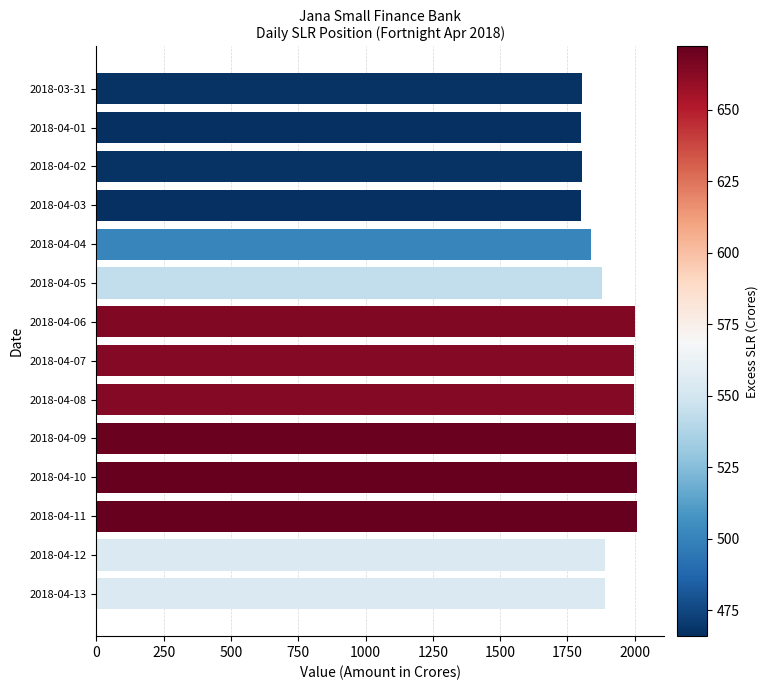

Is it true that the value at 2018-04-06 is 1340.9?

False